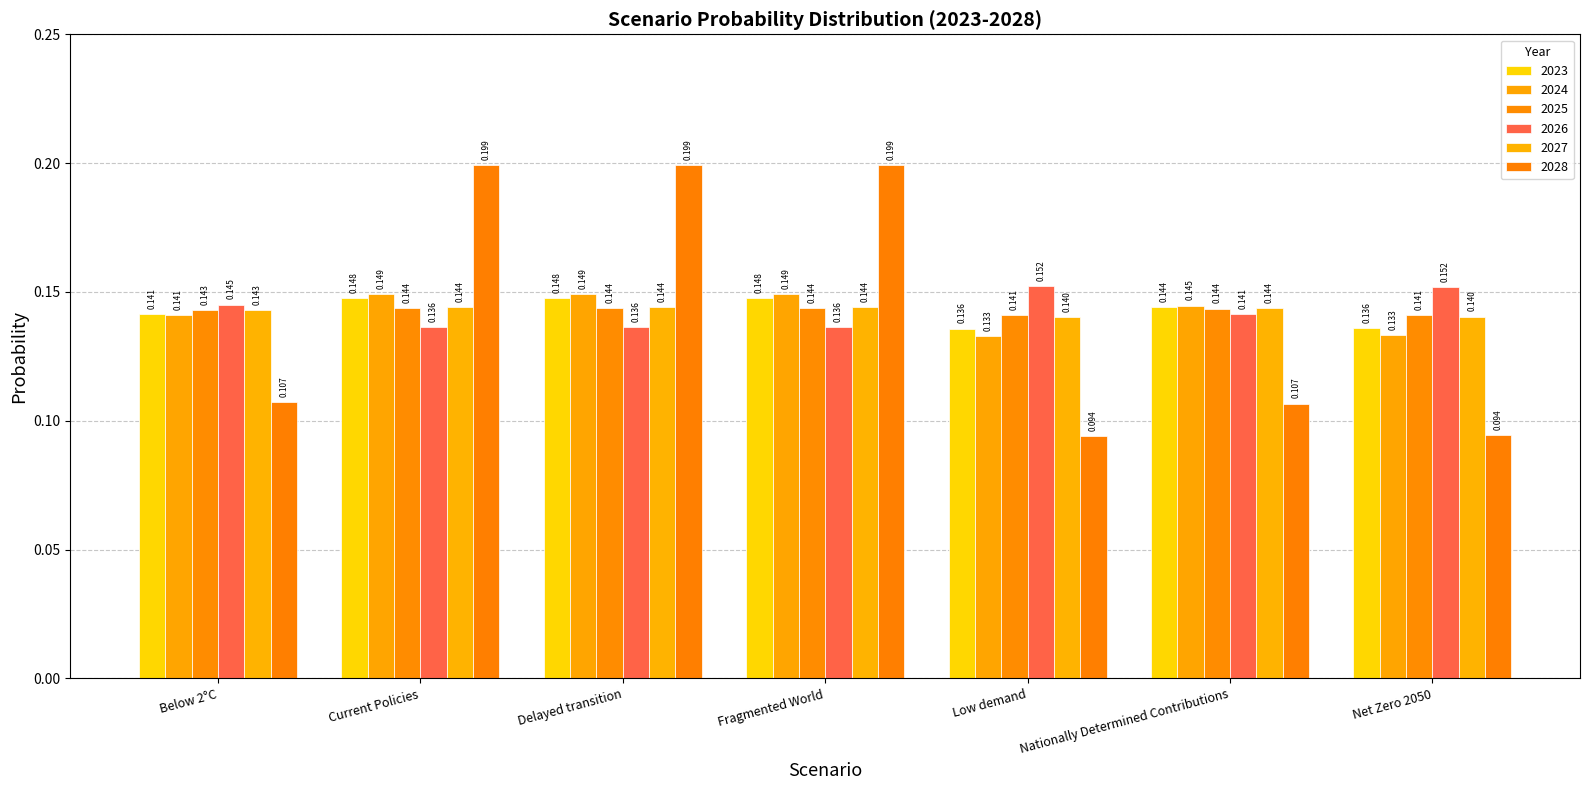

What is the label of the 1st bar from the left?

Below 2°C